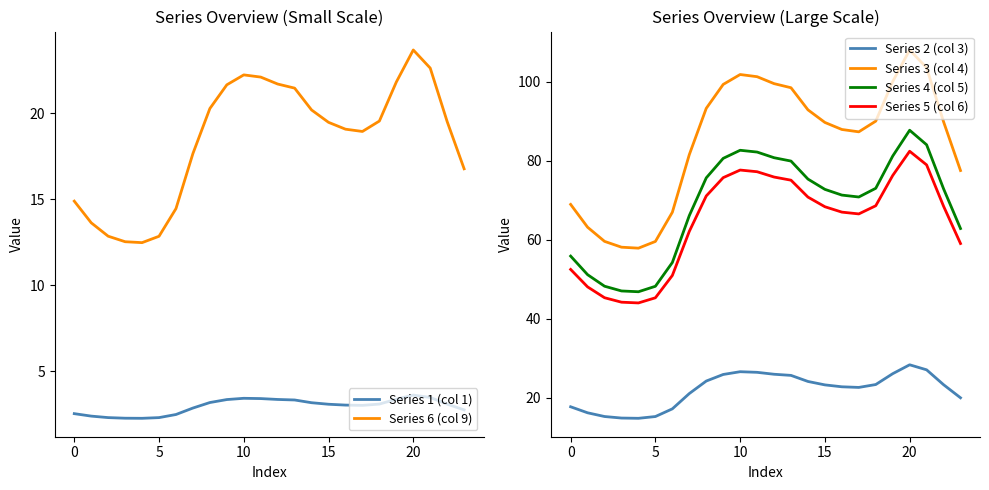

In Series 3 (col 4), how many points are lower than both neighbors (excluding endpoints)?

2